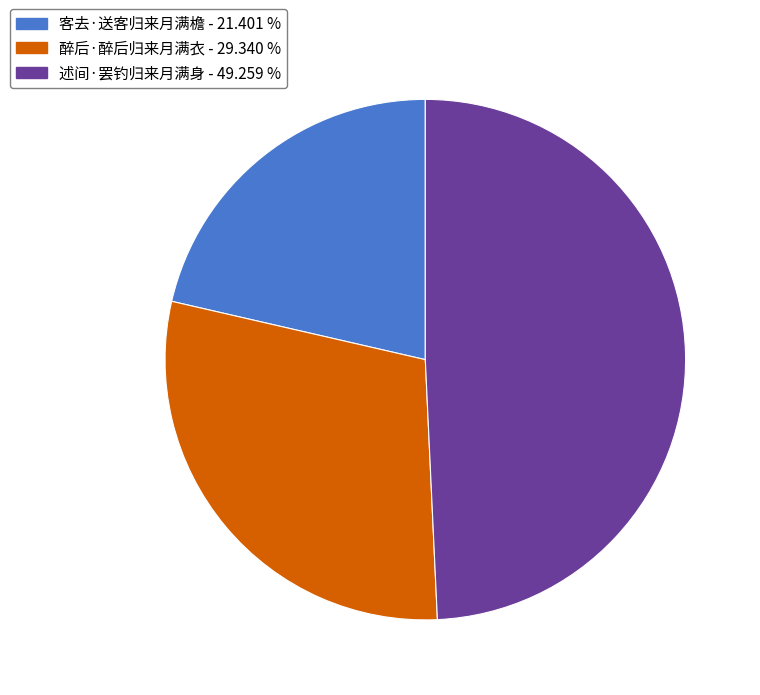

Does any single category account for the majority?

No